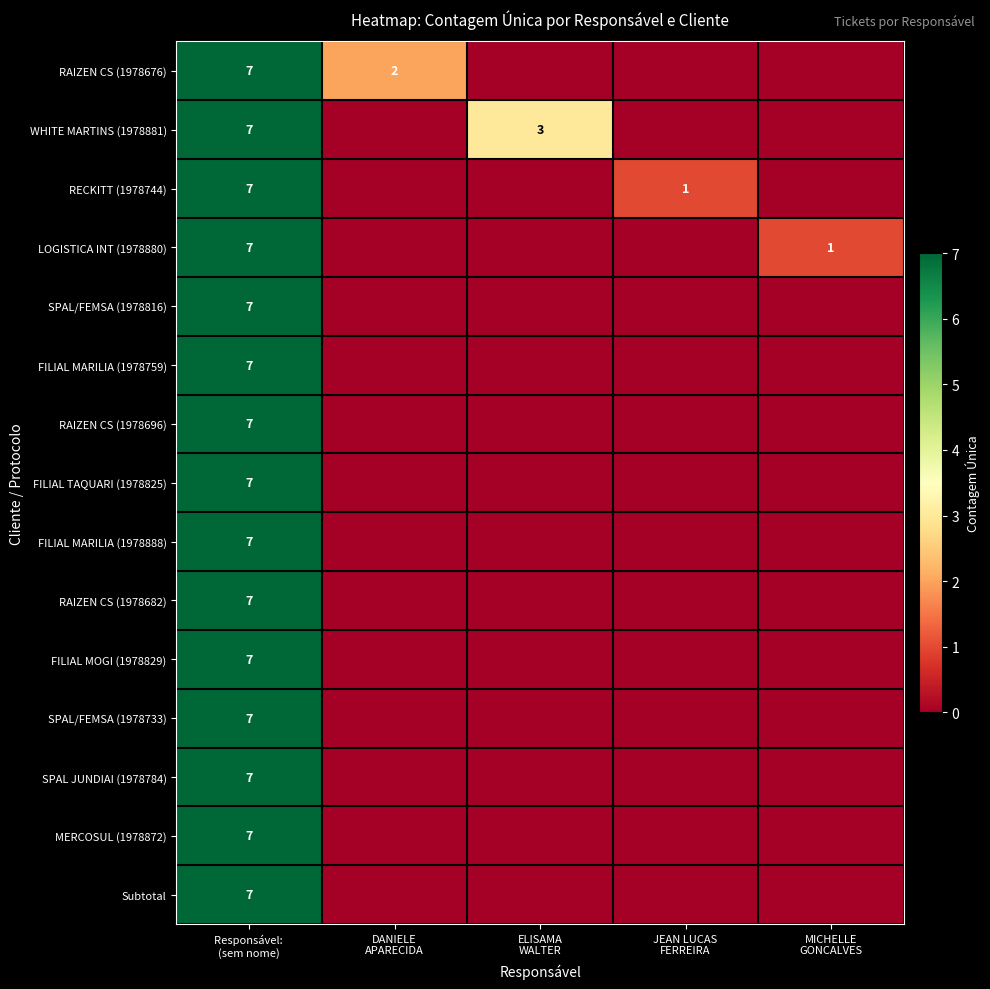

At which category is the sum across all series the highest?

Responsável: 
(sem nome)